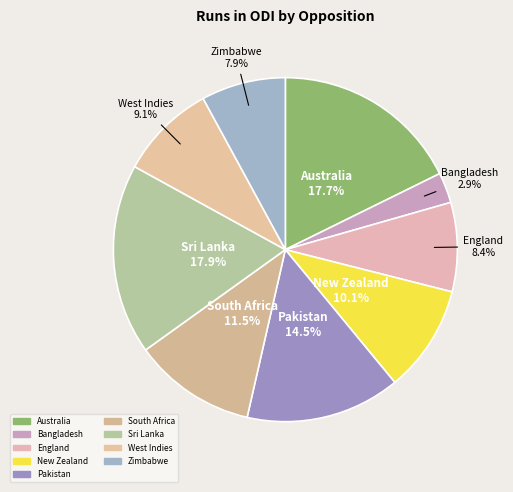

What portion of the pie excludes Bangladesh?

97.1%